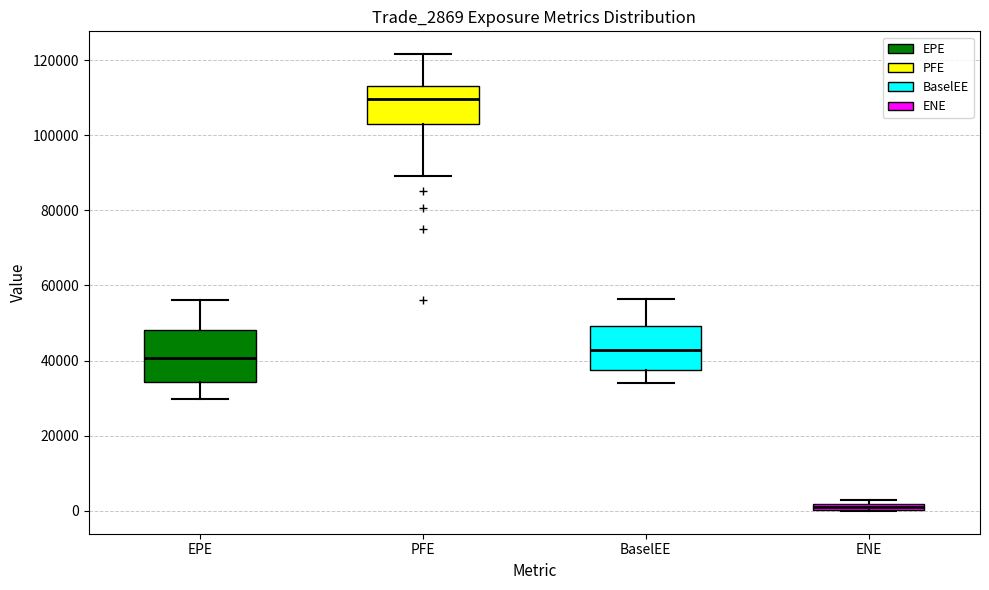

Which box has the lowest median line?

ENE